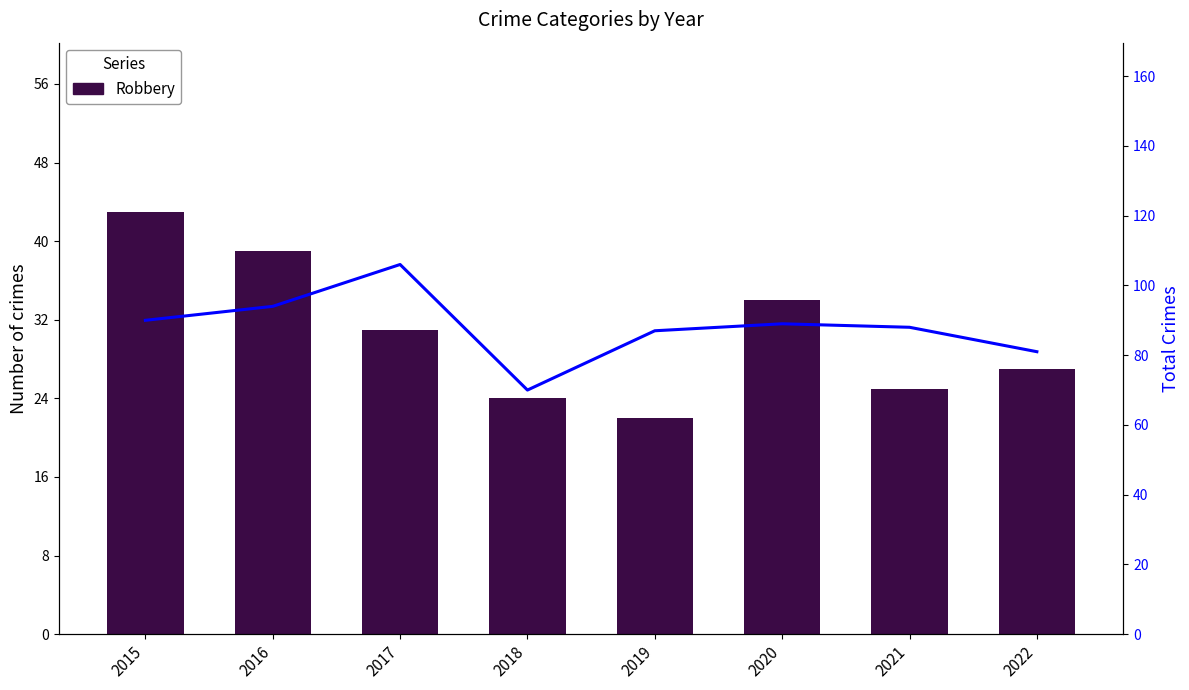

Are the bars horizontal?

No